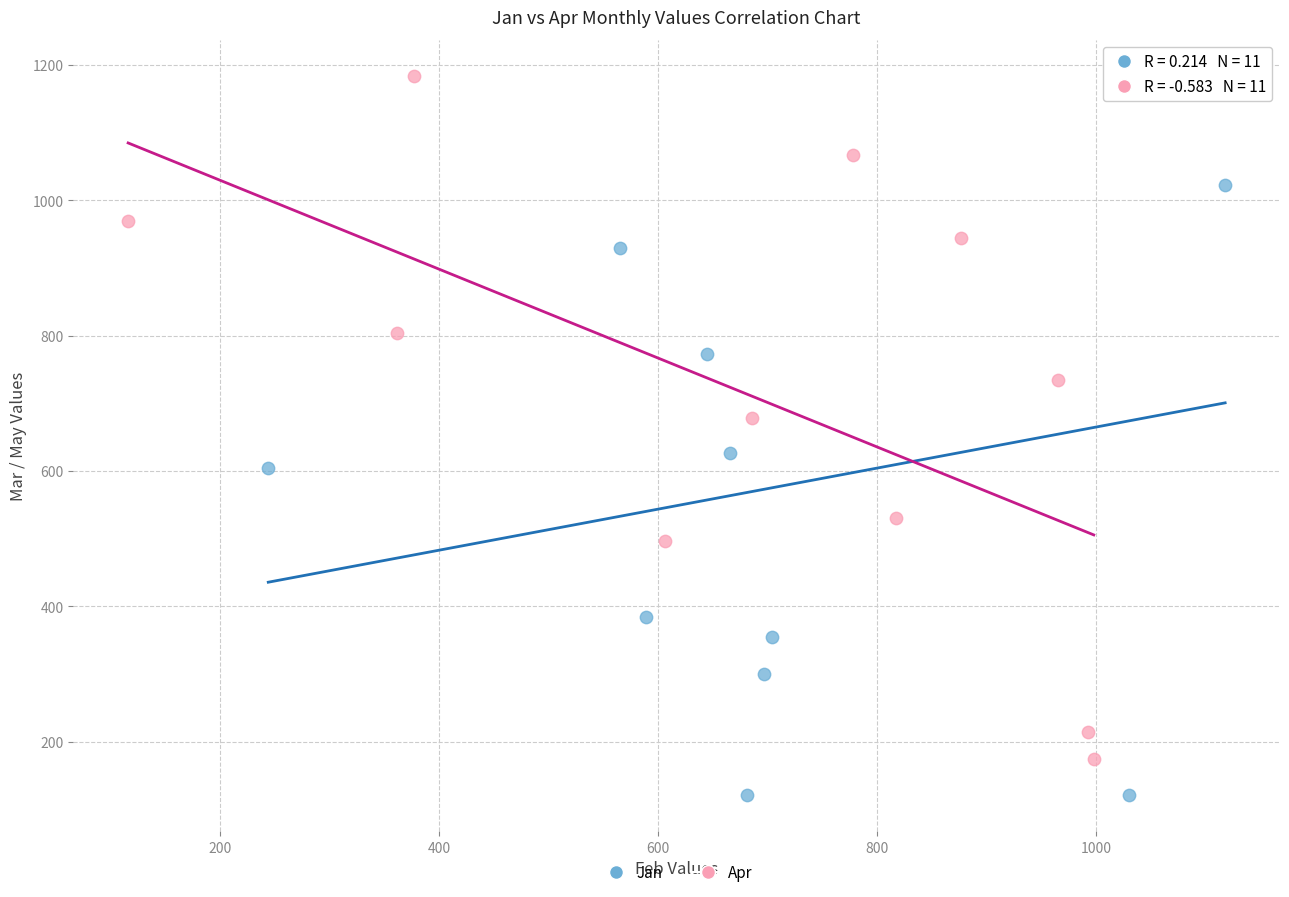

Which series reaches the minimum Y coordinate?

Jan